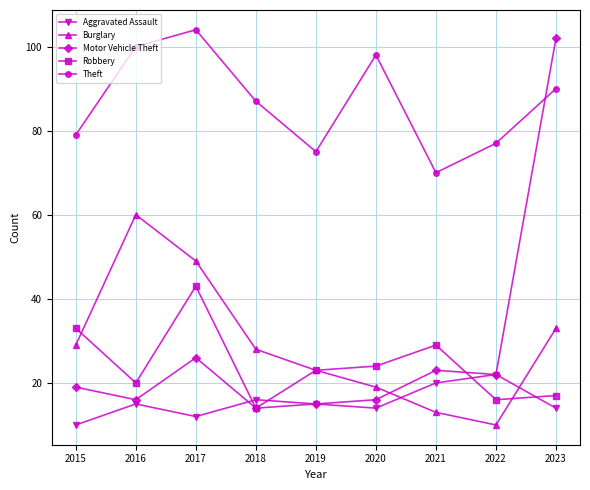

At which category is the sum across all series the highest?

2023